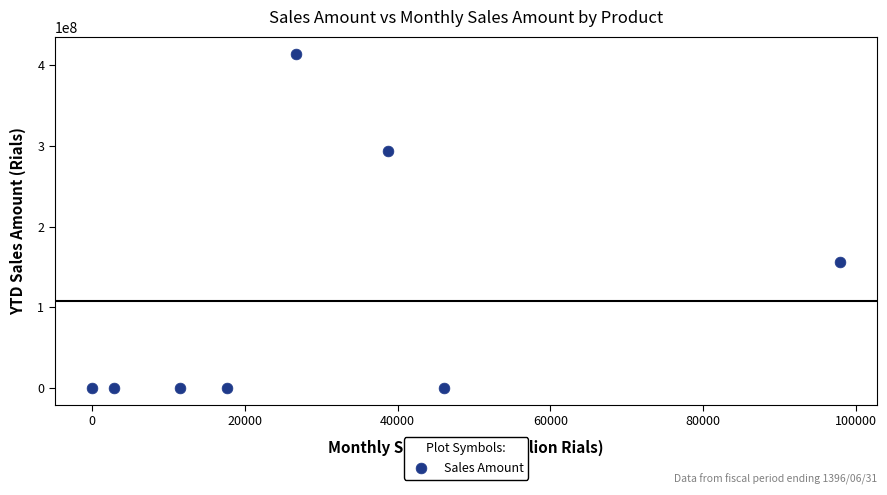

What is the range of X values (max minus min)?

97916